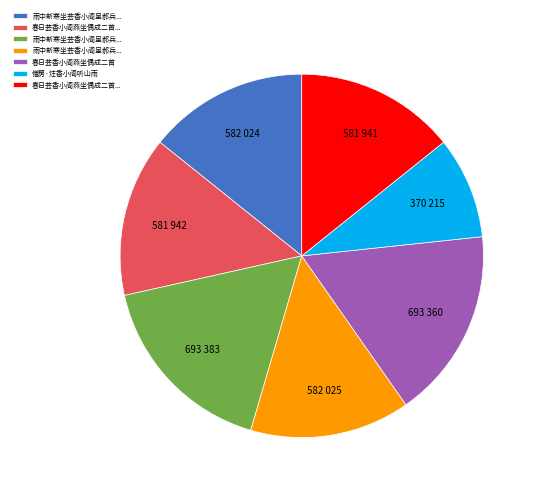

Is there any slice that represents more than half of the pie?

No